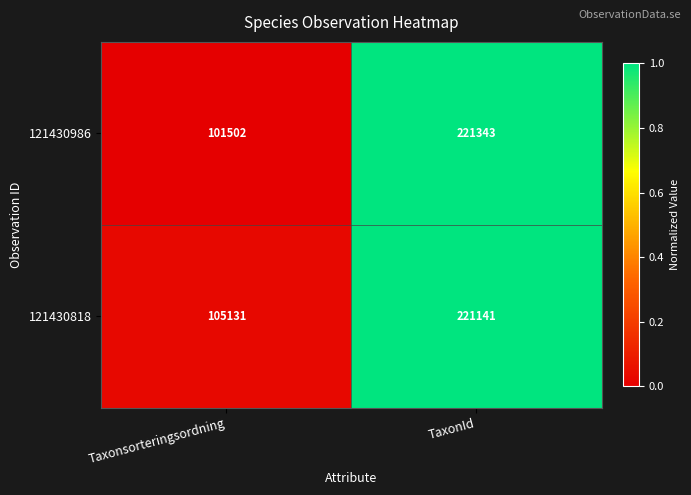

List the series in order of their overall mean, highest first.

121430818, 121430986